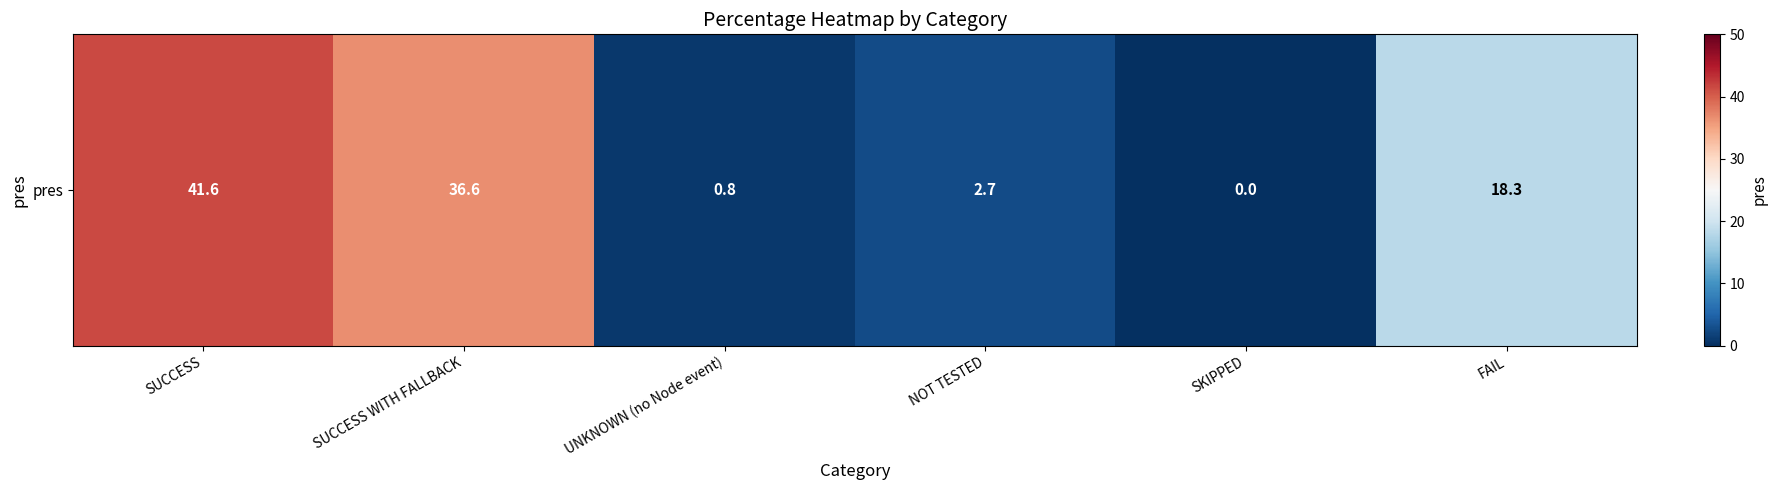

What is the average value?

16.7